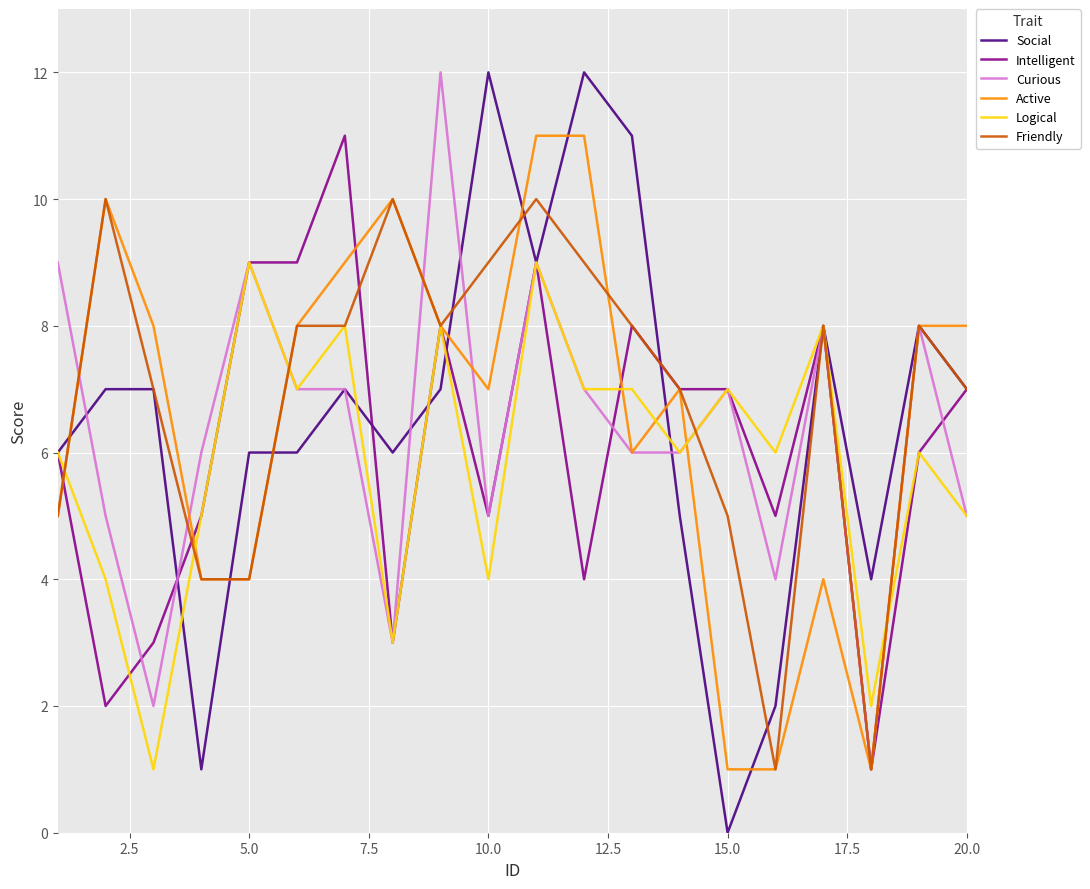

Does the chart have visible grid lines?

Yes